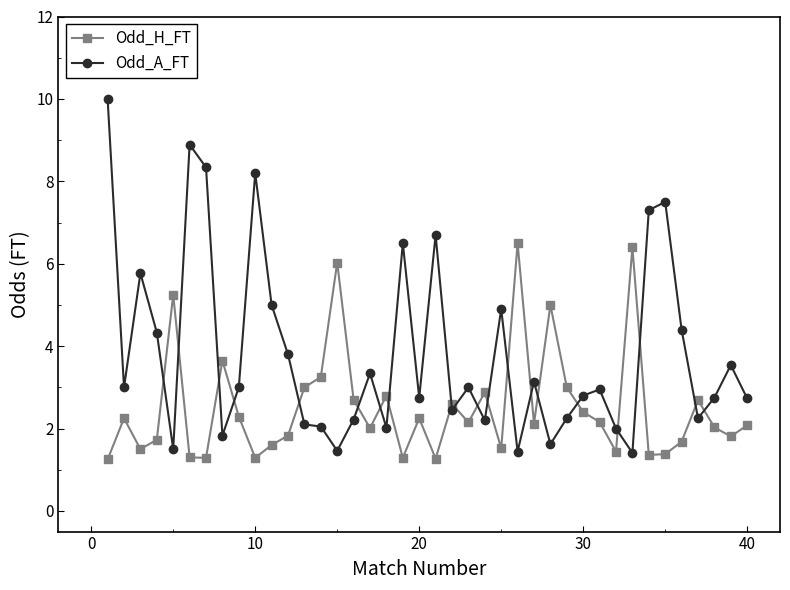

True or false: Odd_H_FT has more than 0 points higher than both neighbors.

True